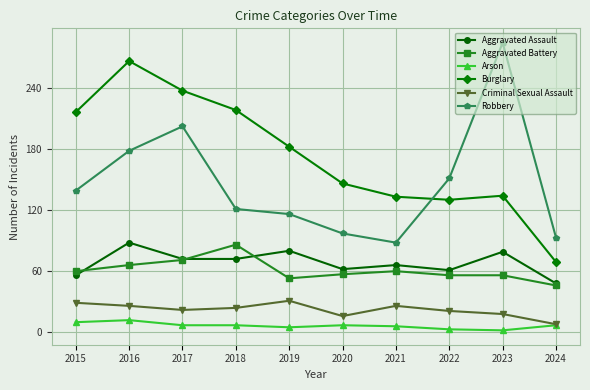

True or false: Burglary and Aggravated Assault intersect in this chart.

False